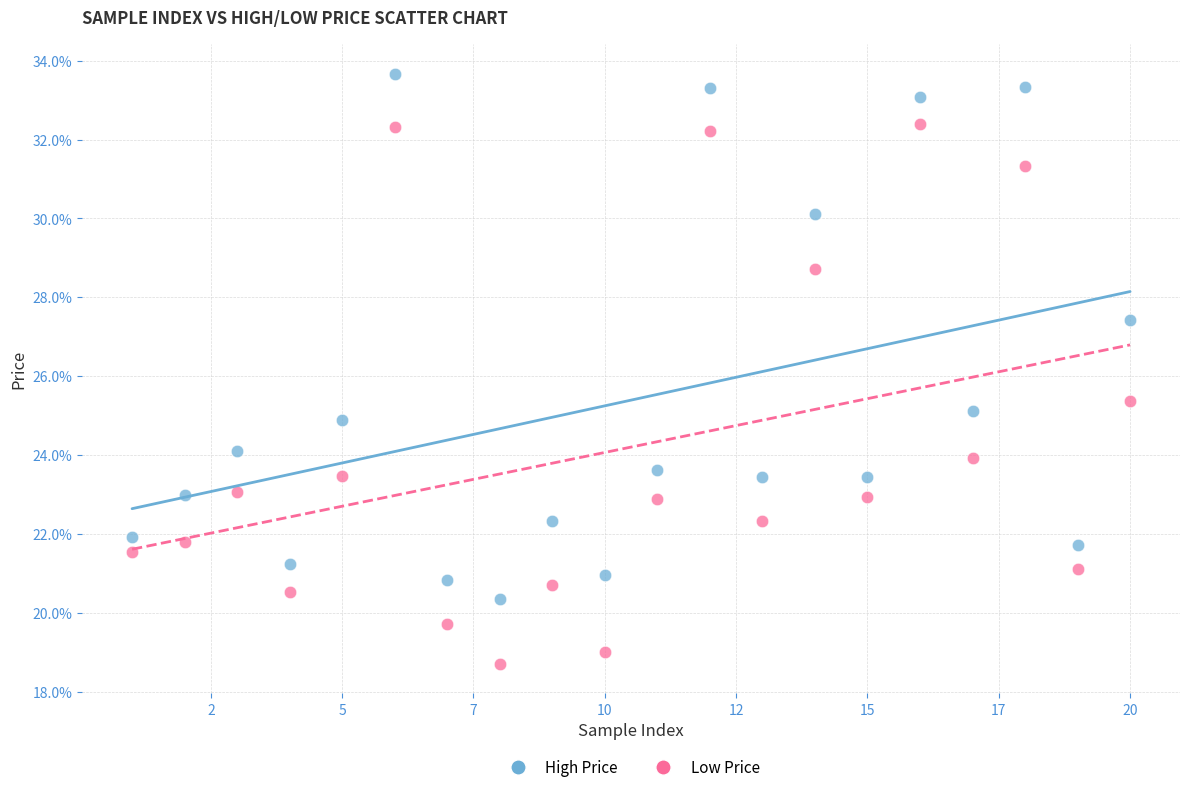

Which series reaches the maximum Y coordinate?

High Price